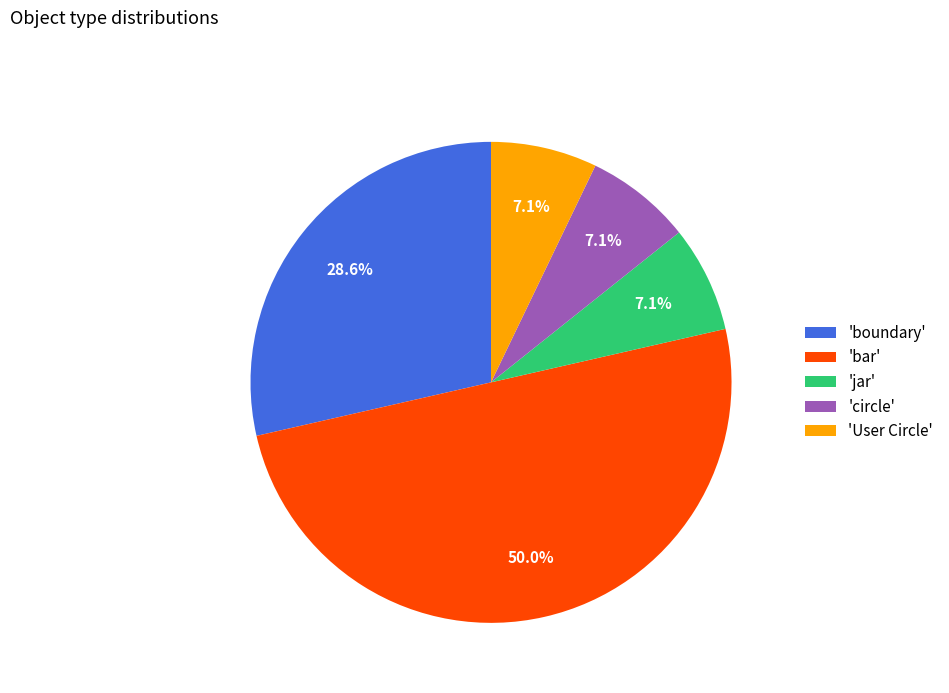

What is the largest slice in the pie chart?

'bar'